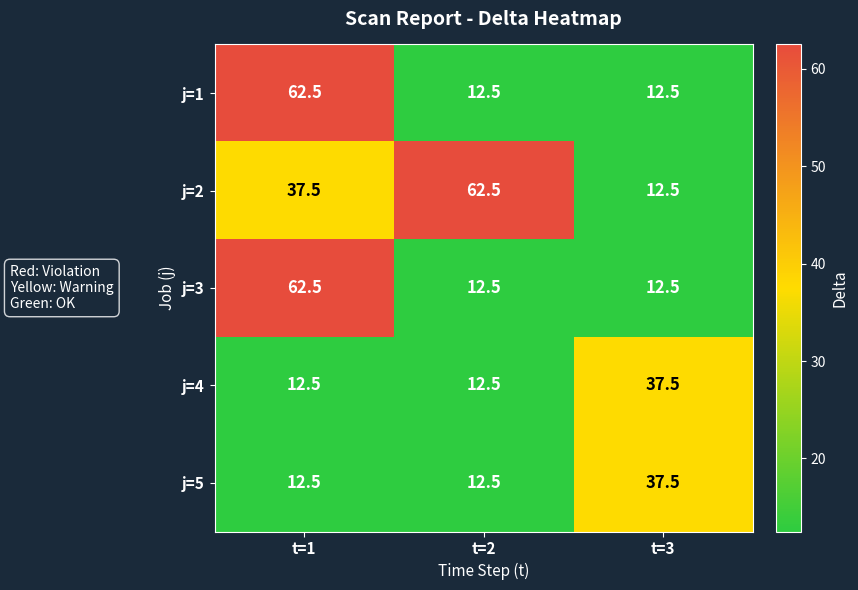

What value does the j=5 series have at t=3?

37.5